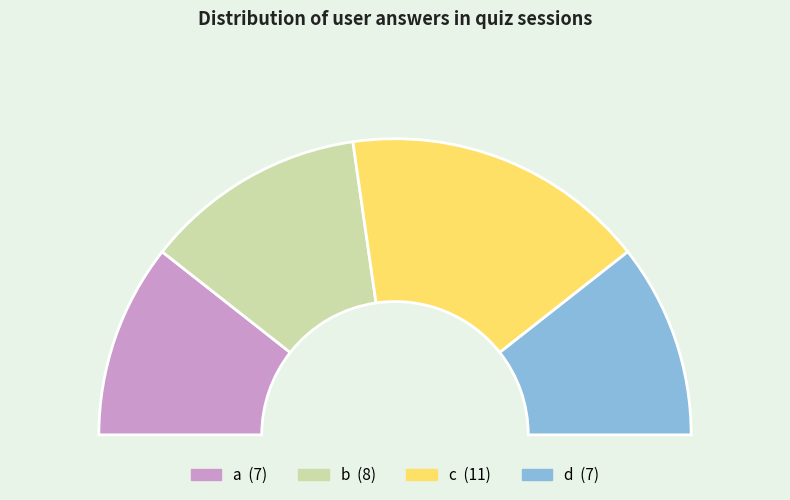

How many slices are in this pie chart?

4